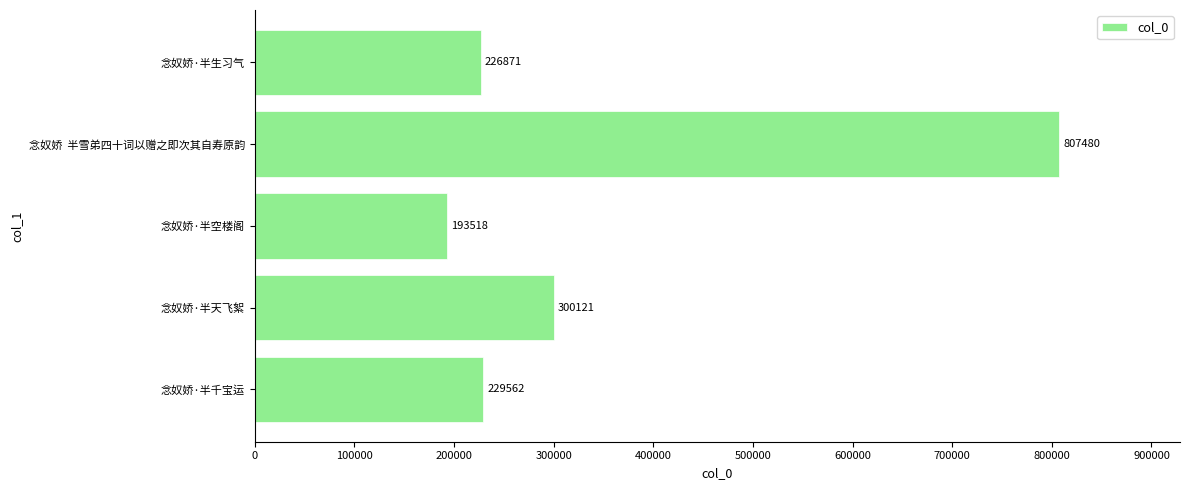

What is the change in value from 念奴娇·半天飞絮 to 念奴娇·半生习气?

-73250